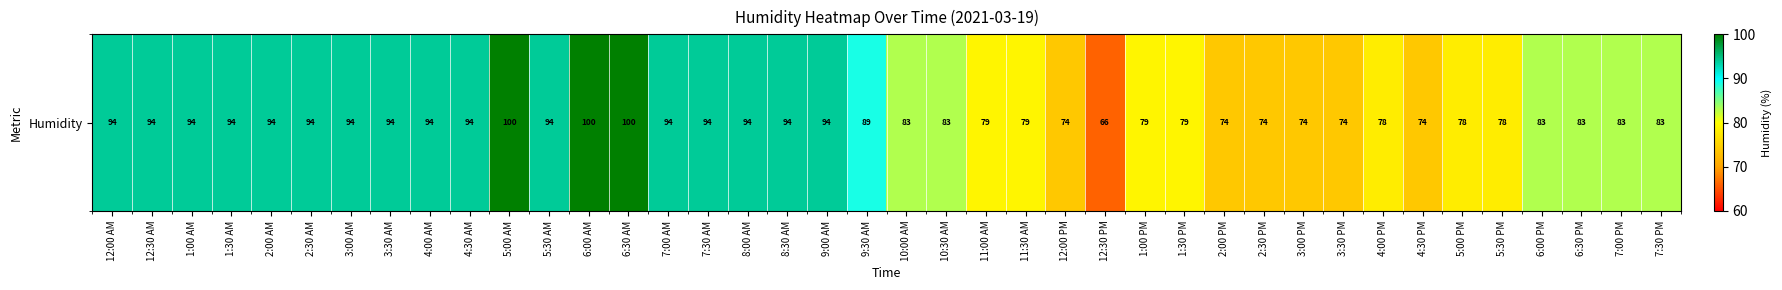

Rank the categories by value from highest to lowest.

5:00 AM, 6:00 AM, 6:30 AM, 12:00 AM, 12:30 AM, 1:00 AM, 1:30 AM, 2:00 AM, 2:30 AM, 3:00 AM, 3:30 AM, 4:00 AM, 4:30 AM, 5:30 AM, 7:00 AM, 7:30 AM, 8:00 AM, 8:30 AM, 9:00 AM, 9:30 AM, 10:00 AM, 10:30 AM, 6:00 PM, 6:30 PM, 7:00 PM, 7:30 PM, 11:00 AM, 11:30 AM, 1:00 PM, 1:30 PM, 4:00 PM, 5:00 PM, 5:30 PM, 12:00 PM, 2:00 PM, 2:30 PM, 3:00 PM, 3:30 PM, 4:30 PM, 12:30 PM